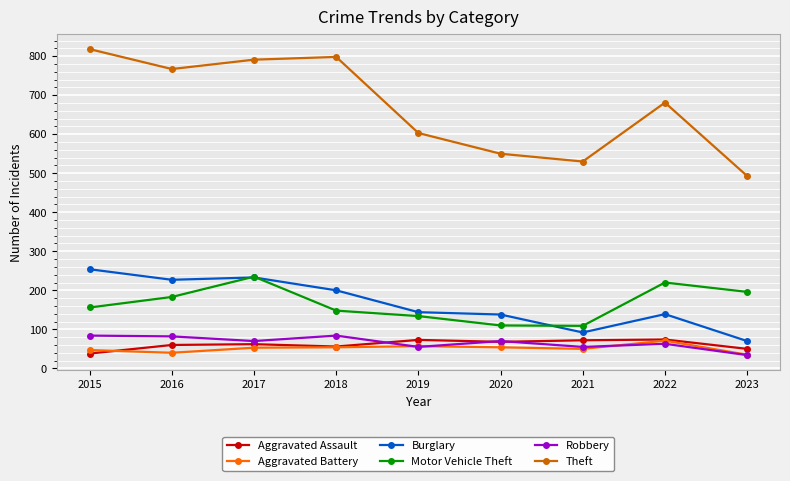

In Theft, how many points are higher than both neighbors (excluding endpoints)?

2